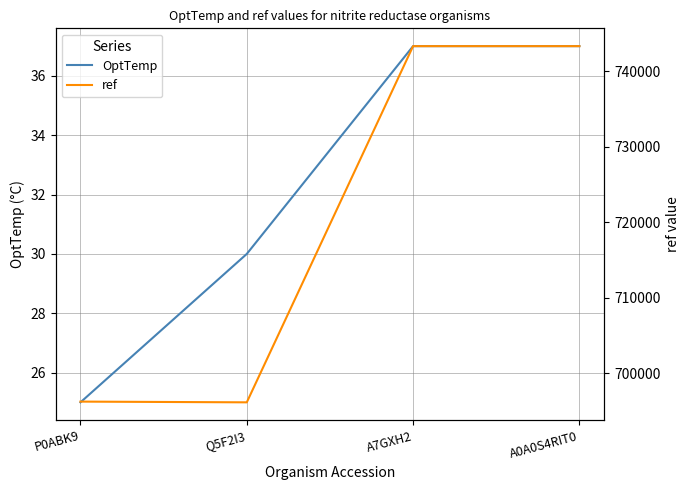

What is the total value across all series at A0A0S4RIT0?

743340